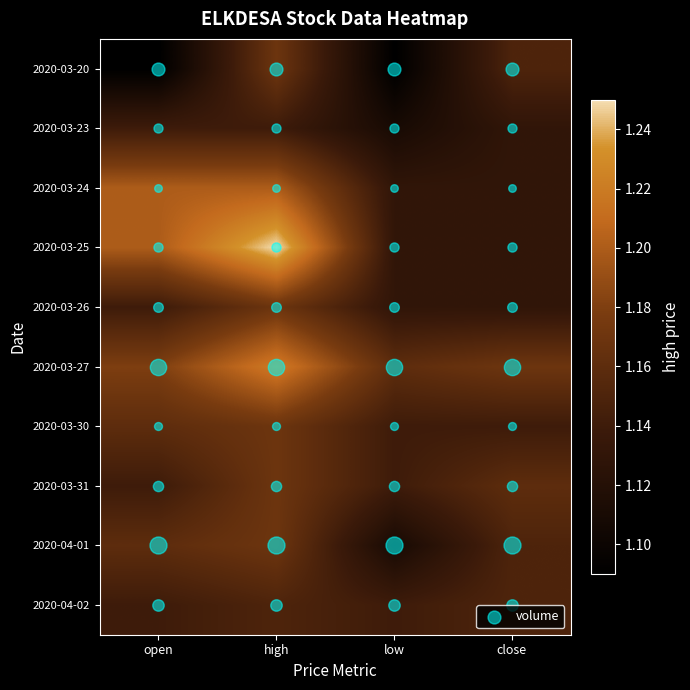

Reading left to right, transcribe all the data shown in this chart.

2020-03-20: open=1.1	high=1.2	low=1.1	close=1.1
2020-03-23: open=1.1	high=1.1	low=1.1	close=1.1
2020-03-24: open=1.2	high=1.2	low=1.1	close=1.1
2020-03-25: open=1.2	high=1.2	low=1.1	close=1.1
2020-03-26: open=1.1	high=1.2	low=1.1	close=1.1
2020-03-27: open=1.2	high=1.2	low=1.2	close=1.2
2020-03-30: open=1.2	high=1.2	low=1.1	close=1.1
2020-03-31: open=1.1	high=1.2	low=1.1	close=1.2
2020-04-01: open=1.2	high=1.2	low=1.1	close=1.1
2020-04-02: open=1.1	high=1.1	low=1.1	close=1.1